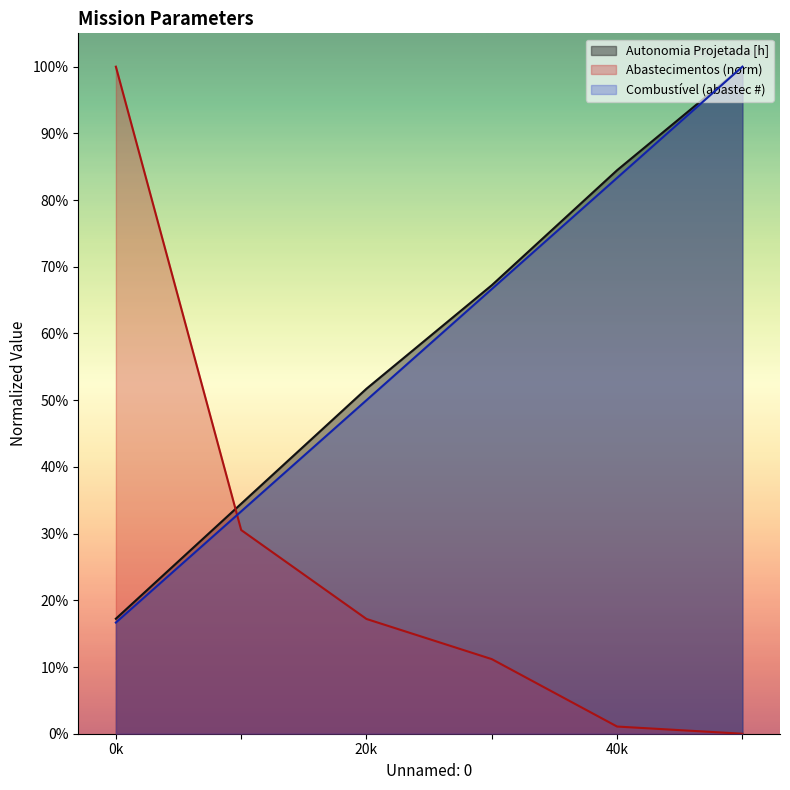

Does the chart have visible grid lines?

No